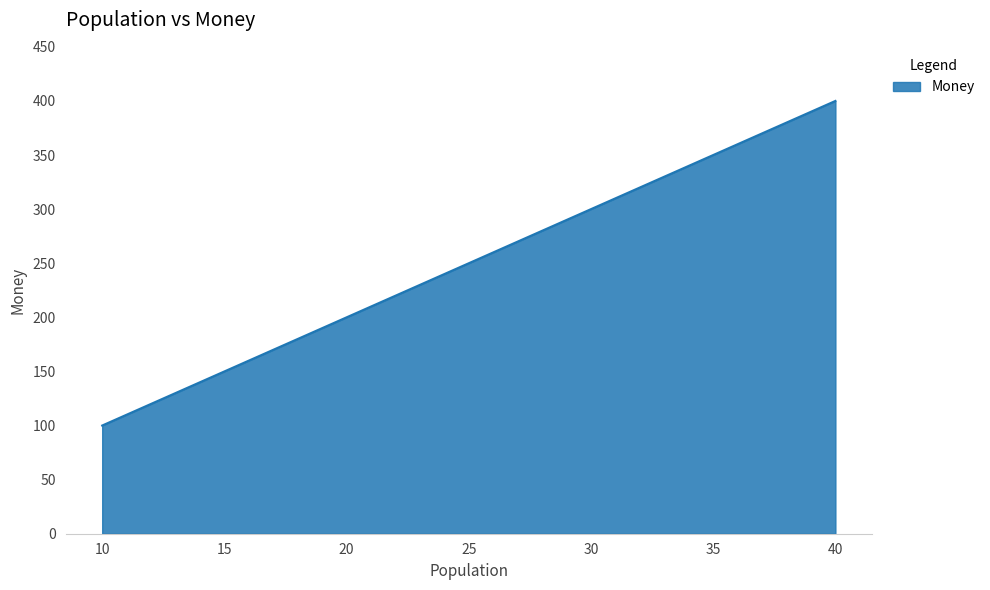

Read the value at 10.

100